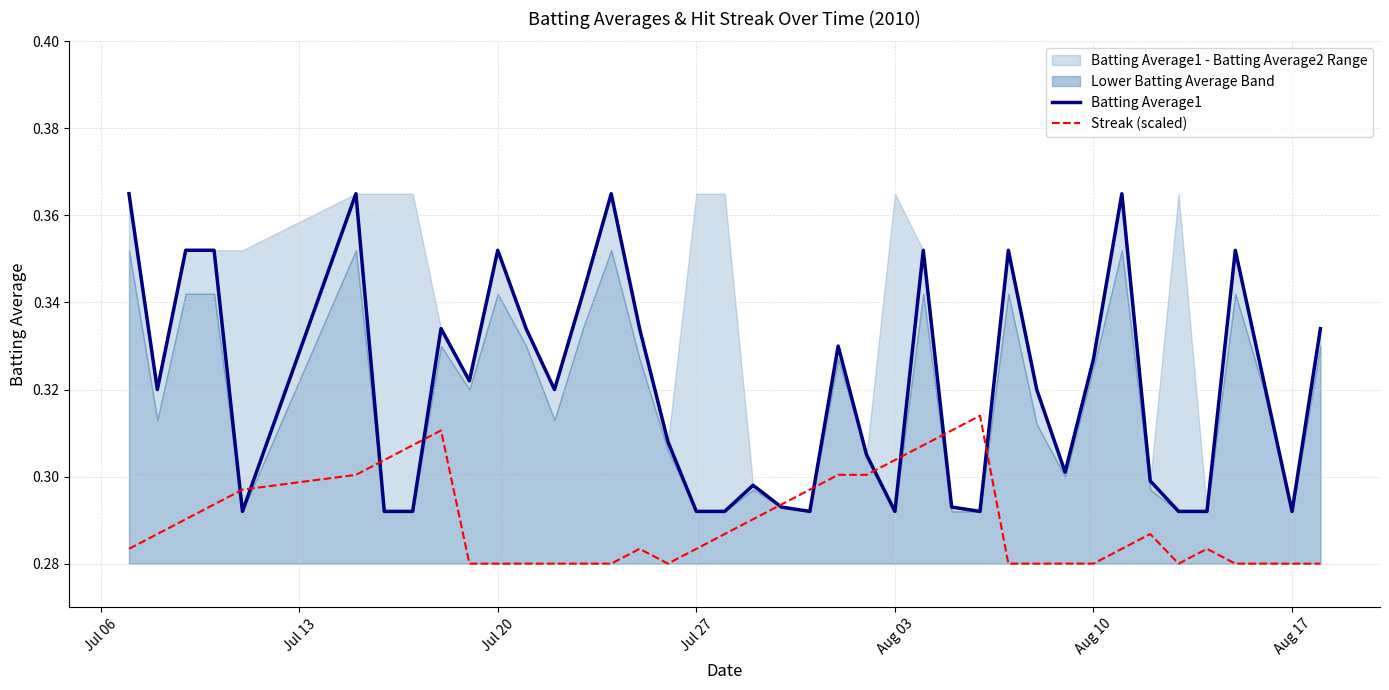

Reading left to right, what are all the values shown in this chart?

Batting Average1: 0.4	0.3	0.4	0.4	0.3	0.4	0.3	0.3	0.3	0.3	0.4	0.3	0.3	0.3	0.4	0.3	0.3	0.3	0.3	0.3	0.3	0.3	0.3	0.3	0.3	0.4	0.3	0.3	0.4	0.3	0.3	0.3	0.4	0.3	0.3	0.3	0.4	0.3	0.3	0.3
Streak (scaled): 0.3	0.3	0.3	0.3	0.3	0.3	0.3	0.3	0.3	0.3	0.3	0.3	0.3	0.3	0.3	0.3	0.3	0.3	0.3	0.3	0.3	0.3	0.3	0.3	0.3	0.3	0.3	0.3	0.3	0.3	0.3	0.3	0.3	0.3	0.3	0.3	0.3	0.3	0.3	0.3